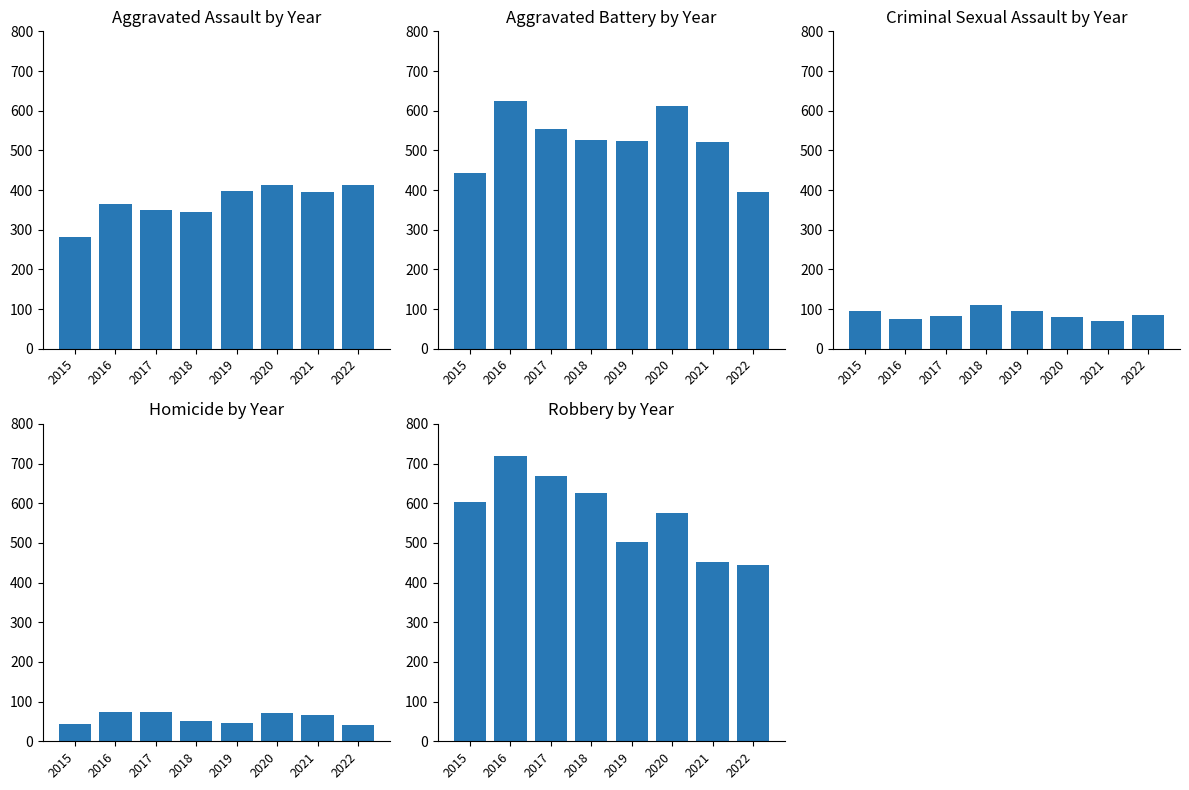

Reading left to right, list all the values displayed in this chart.

Aggravated Assault: 281	366	350	345	398	413	395	412
Aggravated Battery: 443	624	554	525	524	612	520	395
Criminal Sexual Assault: 95	75	82	111	96	81	70	86
Homicide: 44	75	73	51	47	71	66	40
Robbery: 602	720	668	626	501	575	451	443